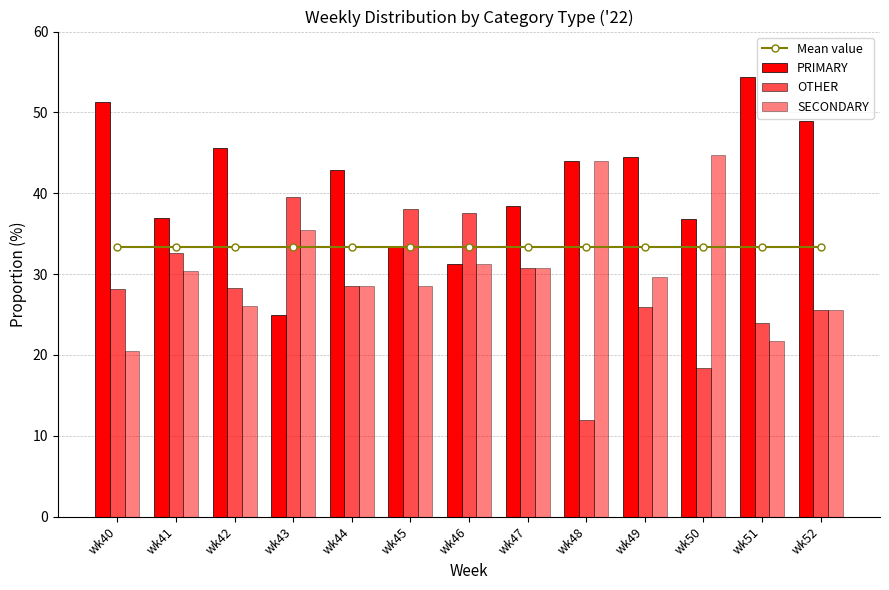

Reading left to right, what are all the values shown in this chart?

Mean value: 33.3	33.3	33.3	33.3	33.3	33.3	33.3	33.3	33.3	33.3	33.3	33.3	33.3
PRIMARY: 51.3	37.0	45.7	25.0	42.9	33.3	31.2	38.5	44.0	44.4	36.8	54.3	48.9
OTHER: 28.2	32.6	28.3	39.6	28.6	38.1	37.5	30.8	12.0	25.9	18.4	23.9	25.5
SECONDARY: 20.5	30.4	26.1	35.4	28.6	28.6	31.2	30.8	44.0	29.6	44.7	21.7	25.5